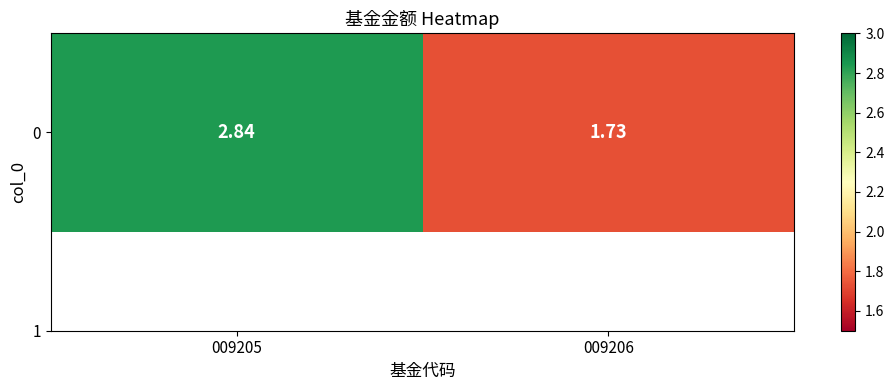

What is the smallest value displayed?

1.7